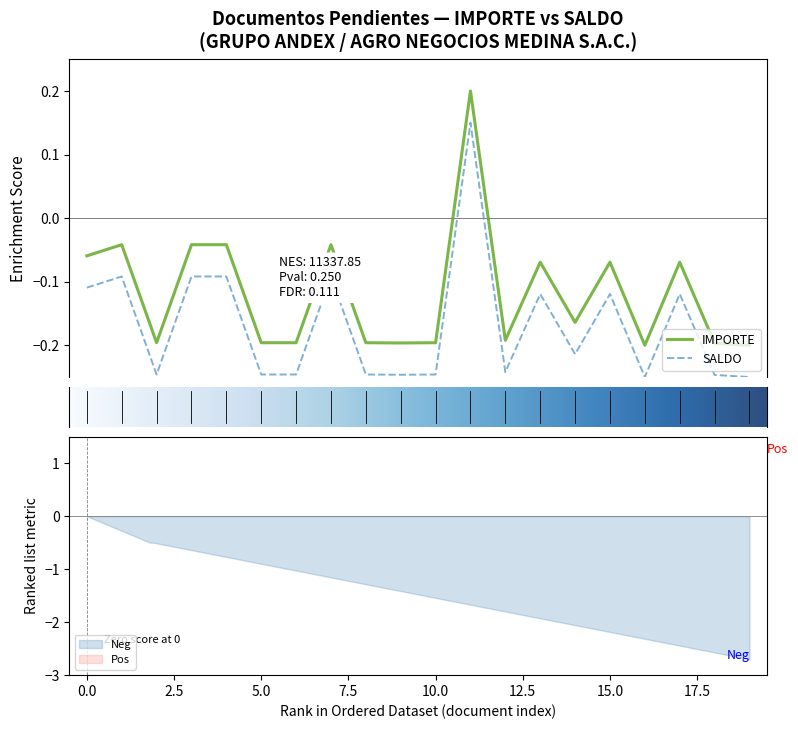

What is the value of the IMPORTE point at the 16th from the left?

-0.1